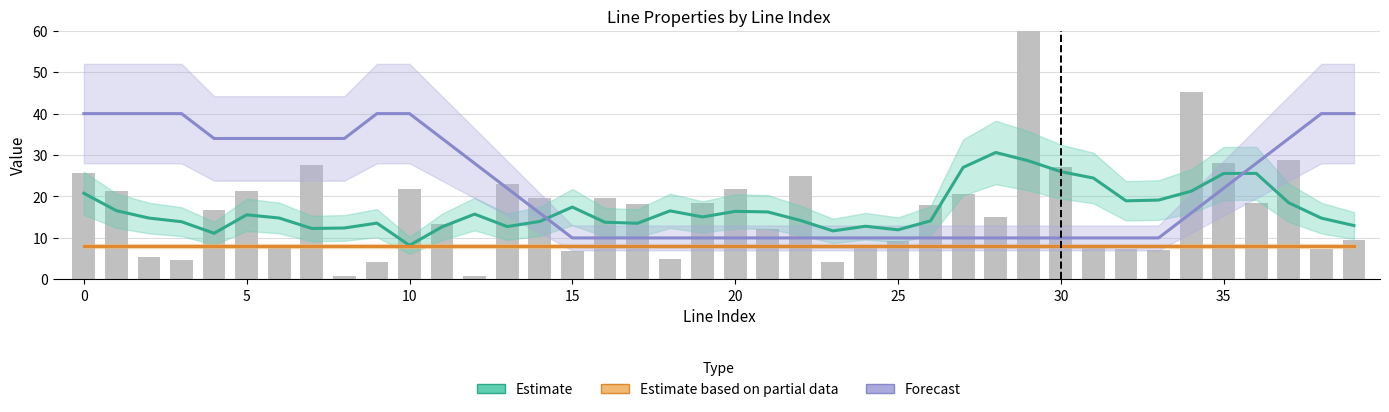

True or false: Forecast (parallel×10) has a value of 59.4 at 39.

False